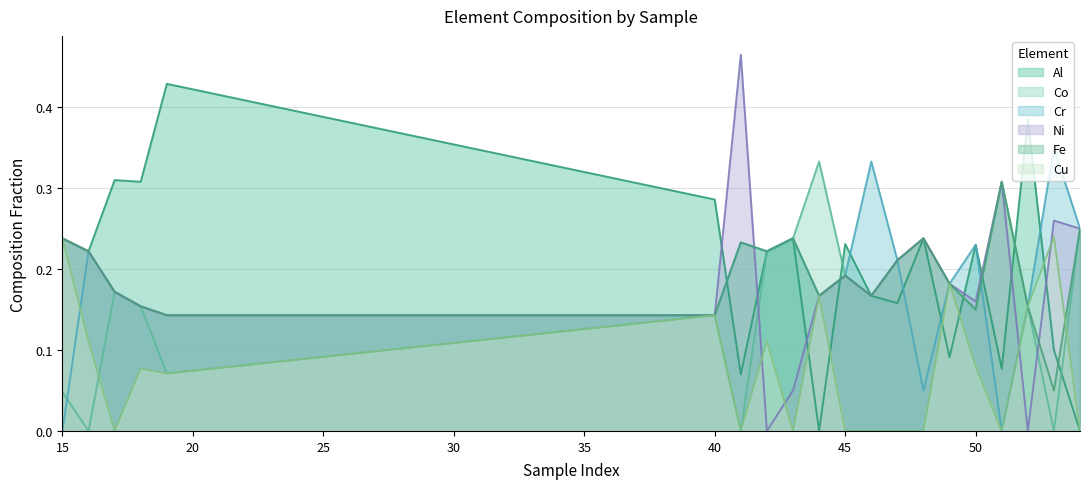

How many lines are shown in the chart?

6